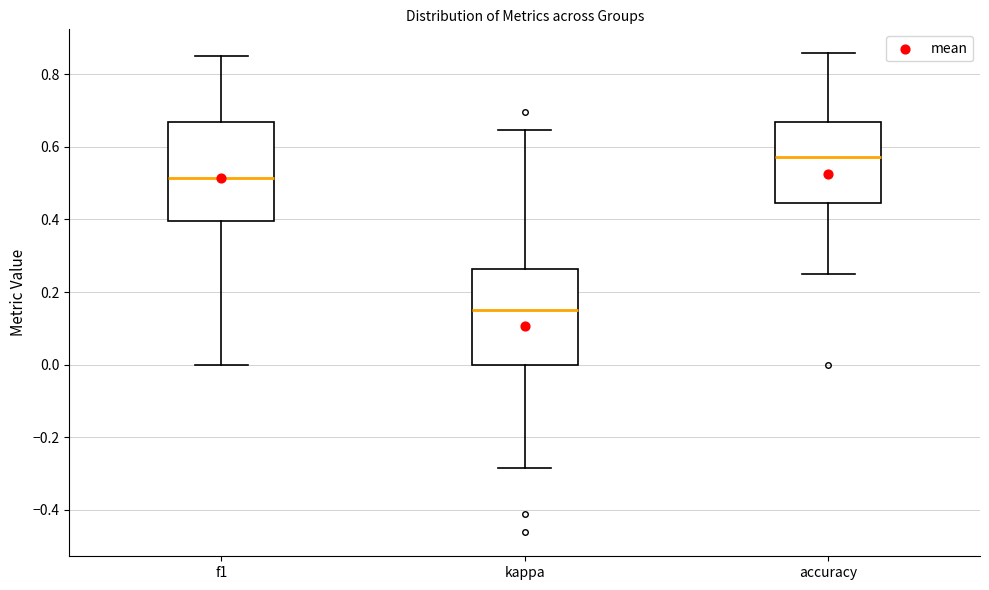

Reading left to right, read every box against the y-axis: the position of its median line, the range the box covers, and the ends of its whiskers. The values are not printed on the chart, so give them approximately, as read against the axis.

f1: median 0.52, box 0.40 to 0.66, whiskers 0.00 to 0.86
kappa: median 0.14, box 0.00 to 0.26, whiskers -0.28 to 0.64
accuracy: median 0.58, box 0.44 to 0.66, whiskers 0.26 to 0.86